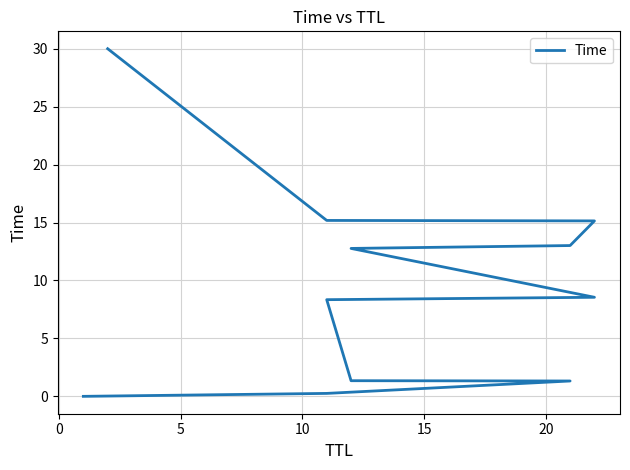

What is the sum of the values at 15 and 10?

9.7